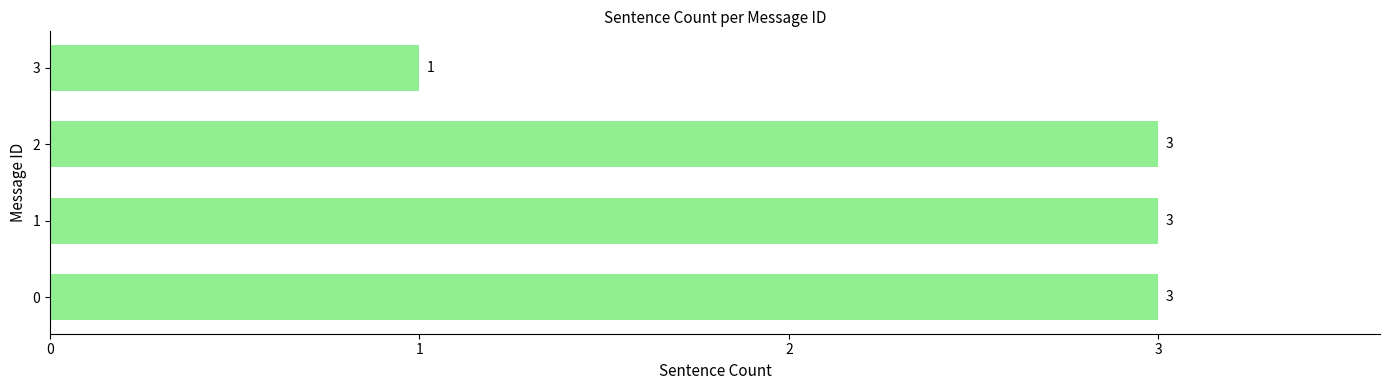

Does the chart contain any negative values?

No